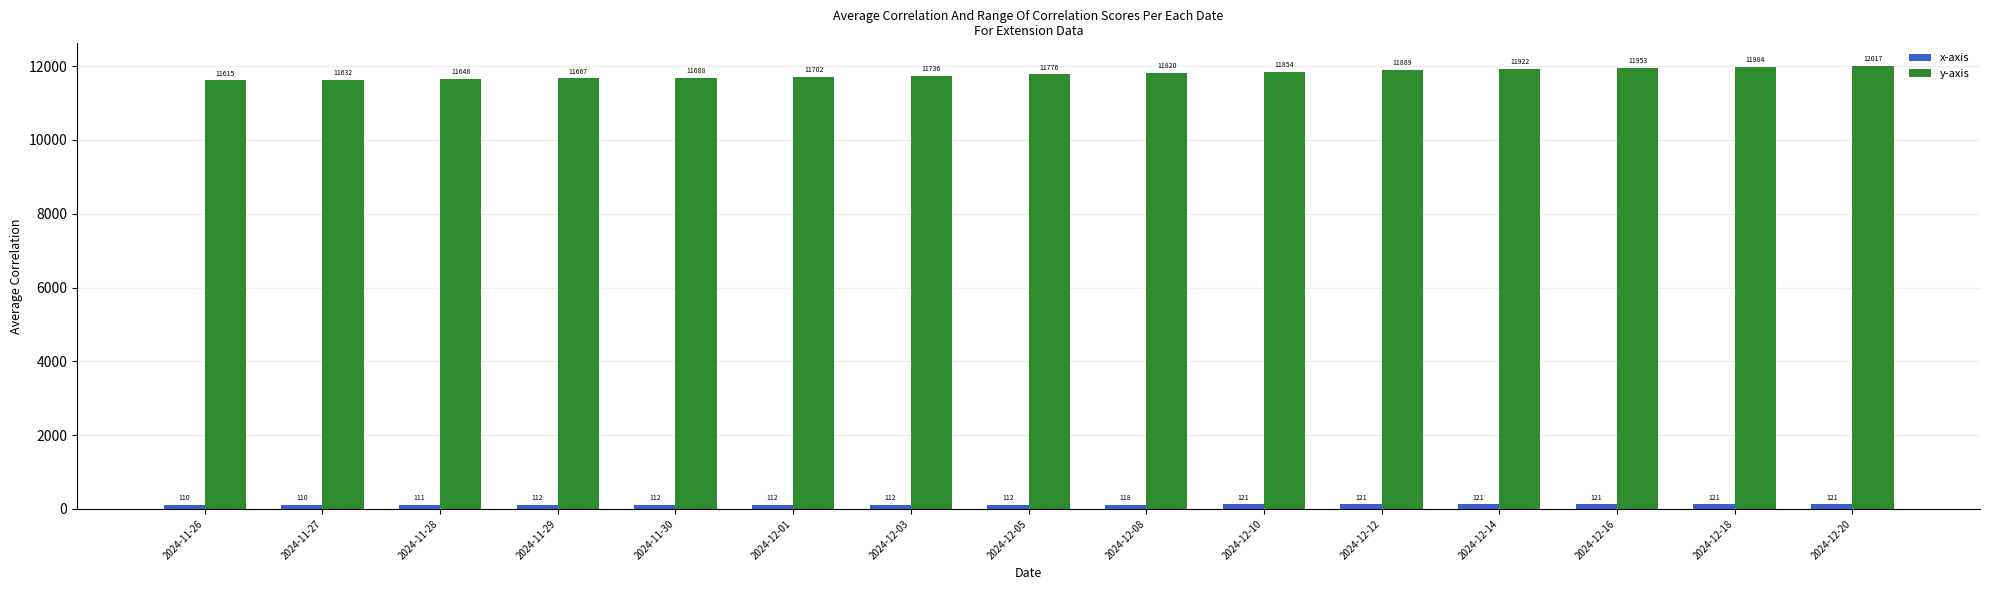

What value does the y-axis series have at 2024-11-26, to the nearest 50?

11600